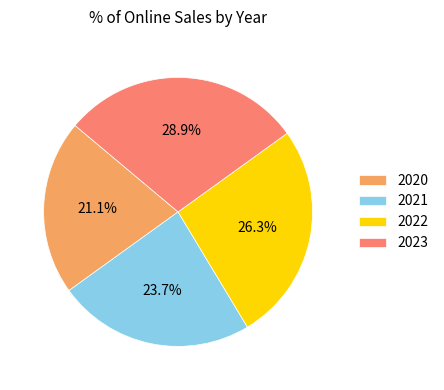

What percentage is NOT represented by 2022?

73.7%